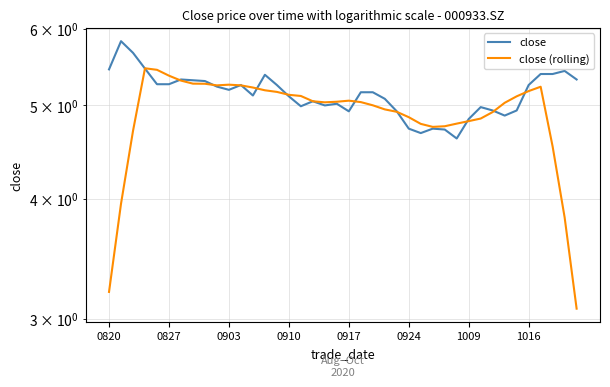

Which series ends up on top after the final intersection of close and close (rolling)?

close